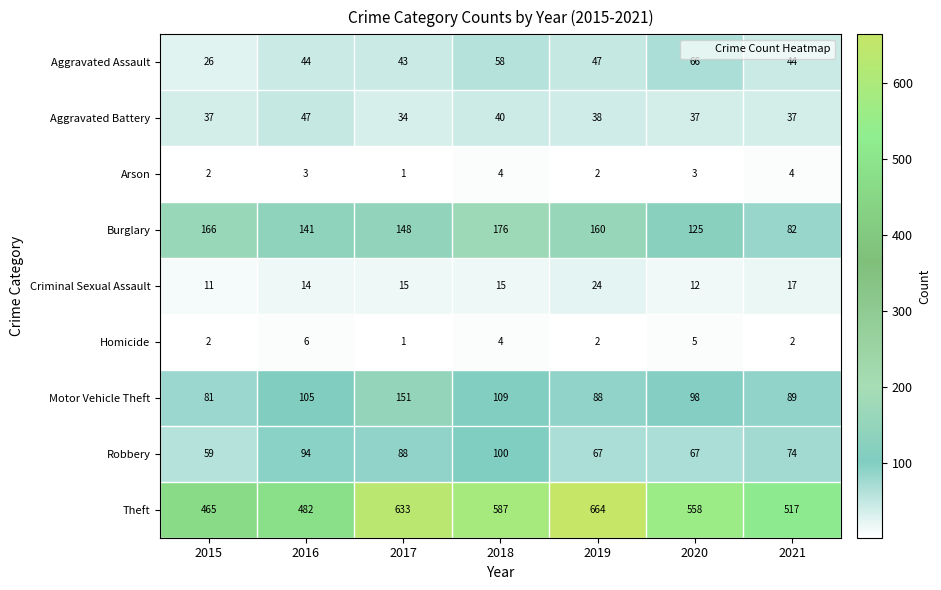

At how many categories does at least one series exceed 585?

3